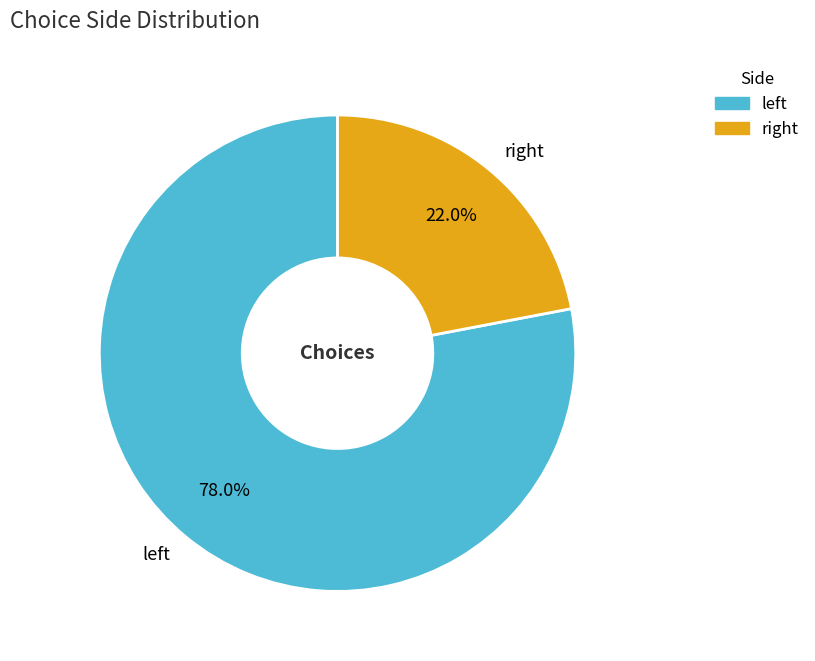

To the nearest percent, what is the average slice percentage?

50%